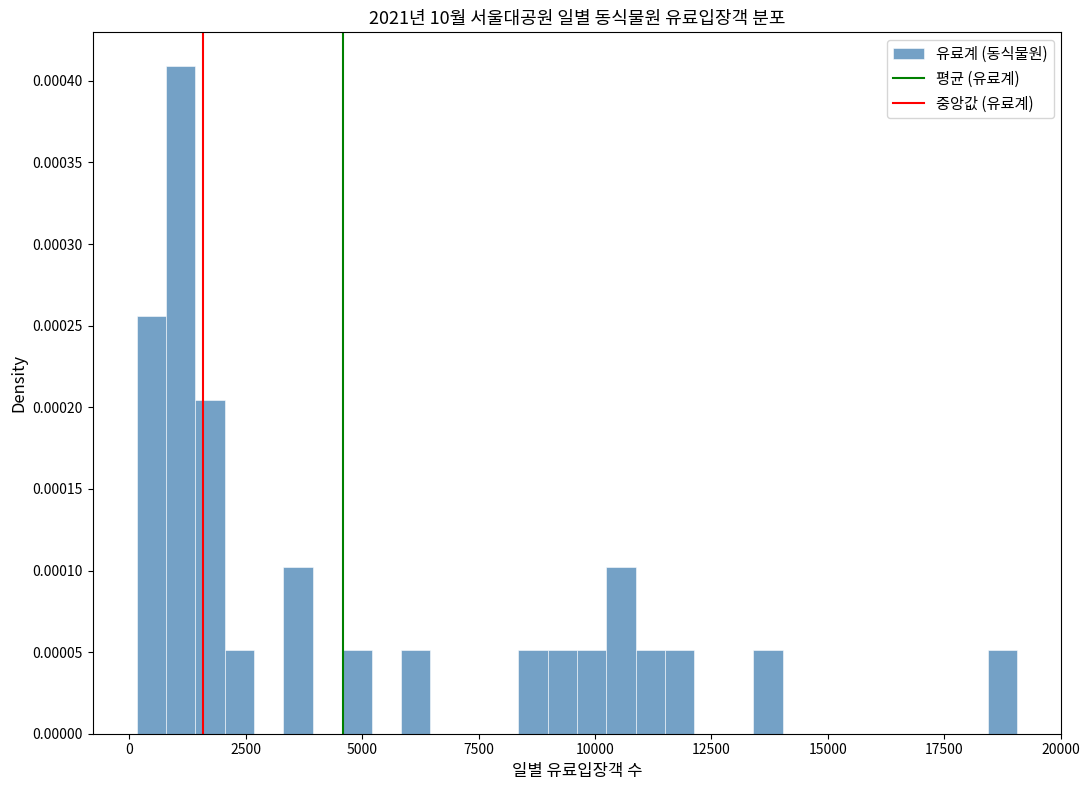

Read against the x-axis, roughly where is the centre of the tallest bar?

1000